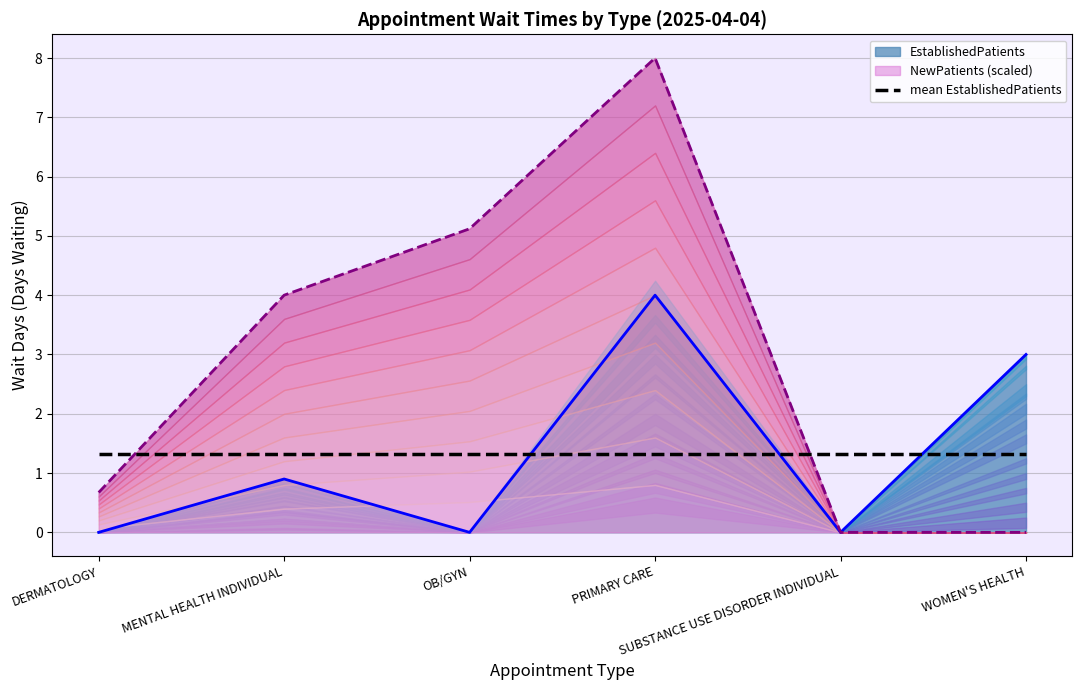

Which category has the lowest value in the EstablishedPatients series?

DERMATOLOGY